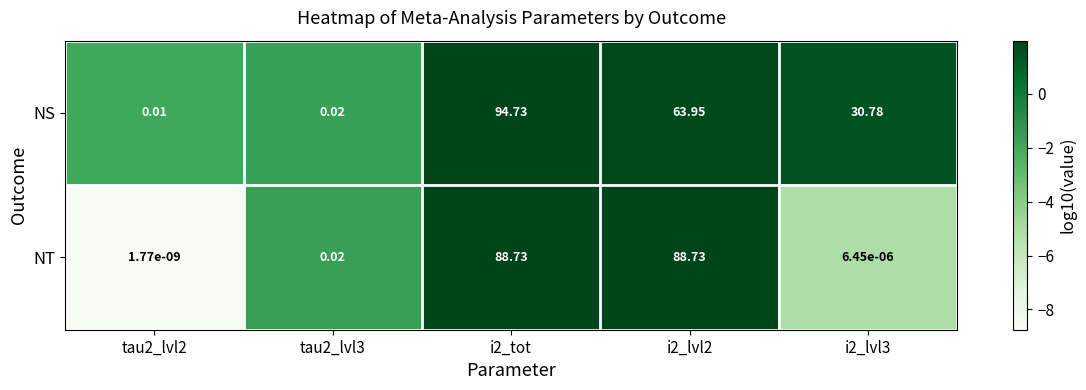

List the series in order of their peak value, highest first.

NS, NT